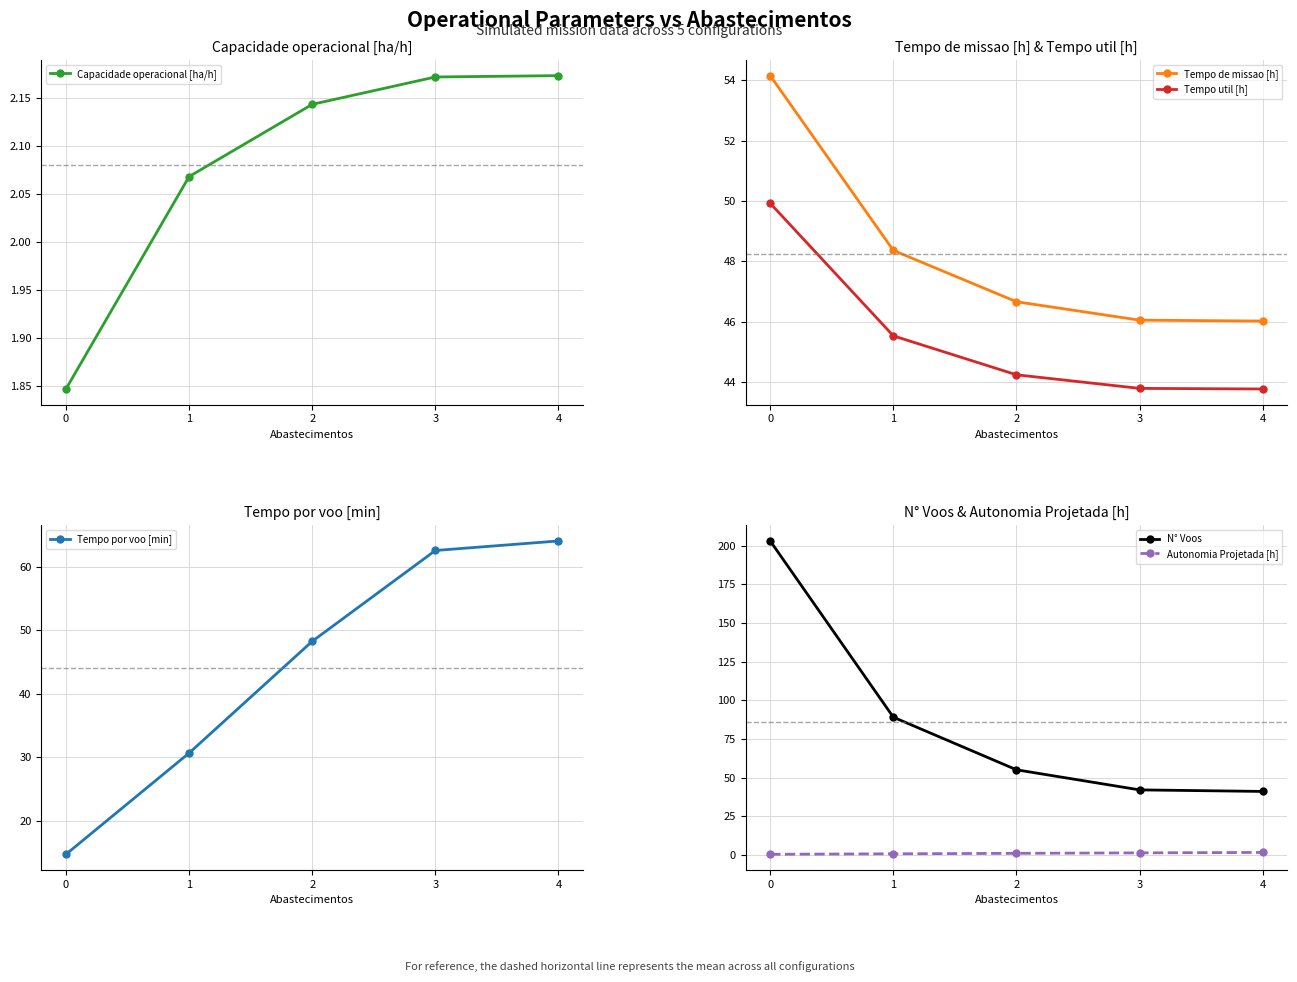

What is the difference between the maximum and second lowest values in the N° Voos series?

161.0